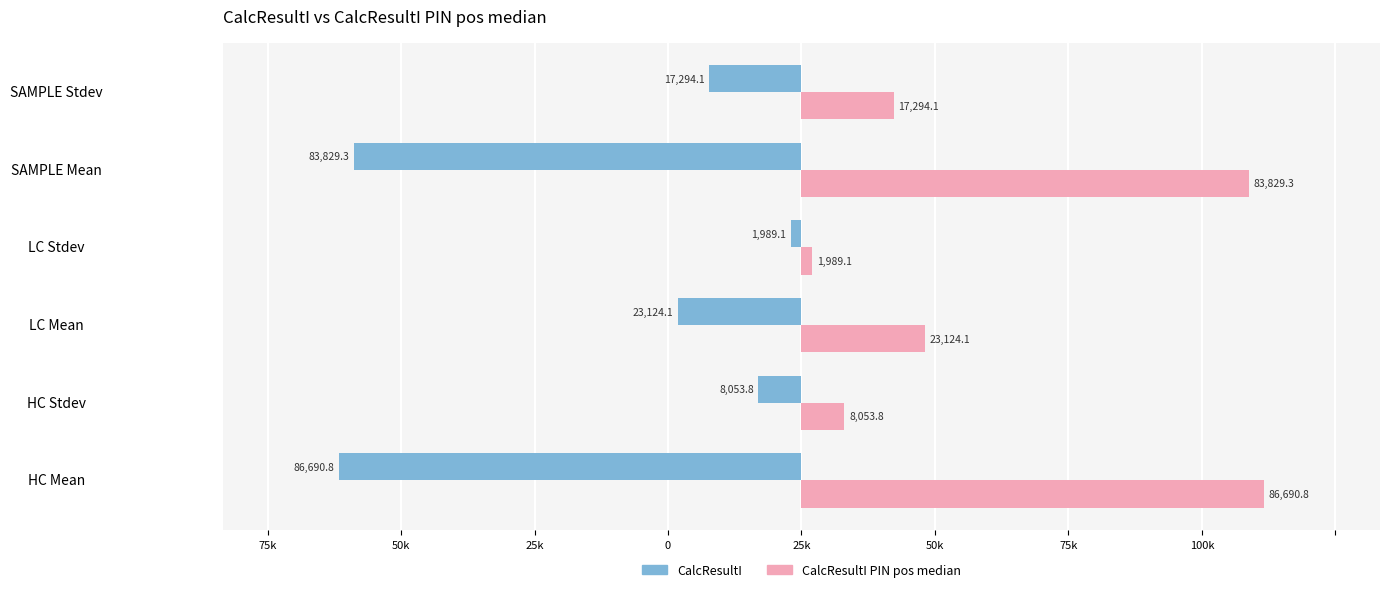

What are all the series names shown in the legend?

CalcResultI, CalcResultI PIN pos median